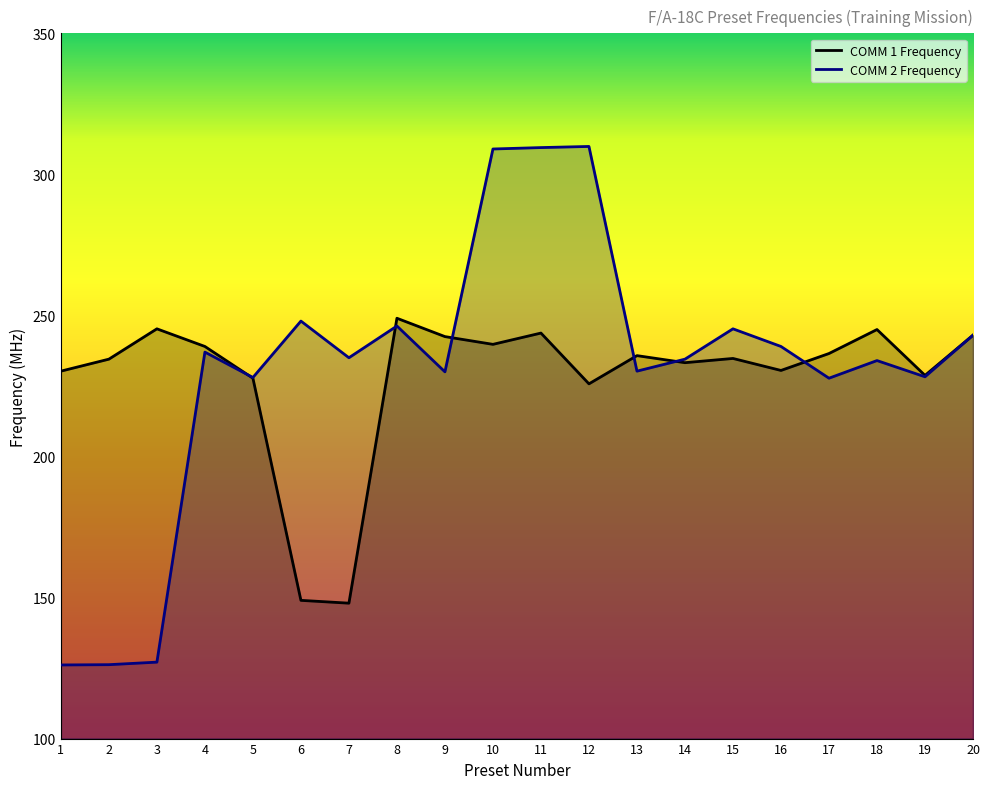

What is the difference between the second highest and minimum values in the COMM 1 Frequency series?

97.2